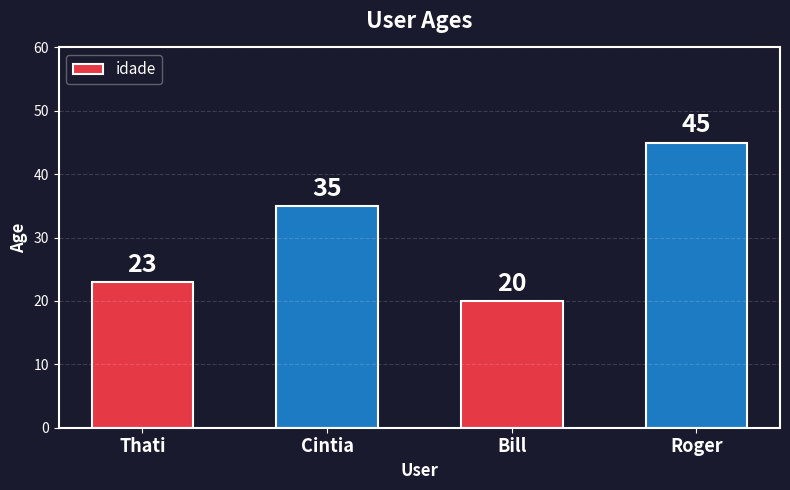

What is the difference between the maximum and minimum values?

25